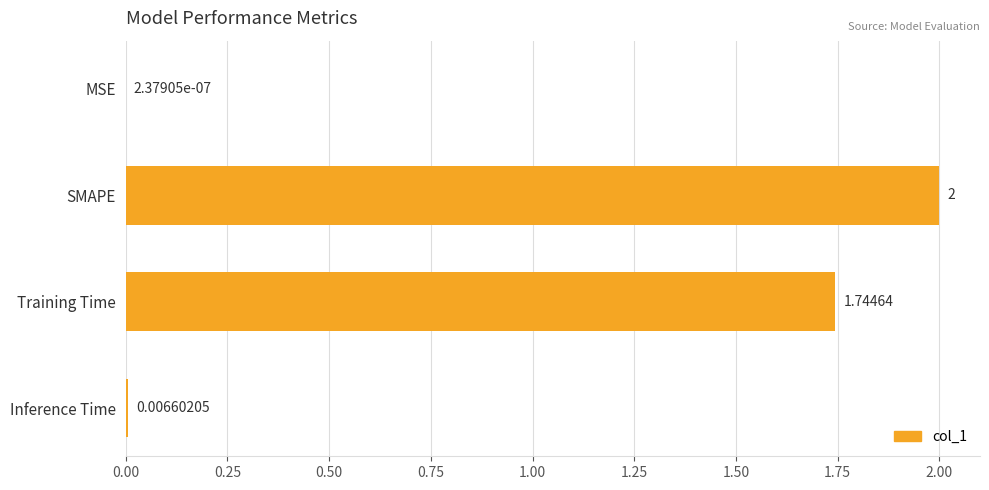

Which label corresponds to the largest value in the chart?

SMAPE